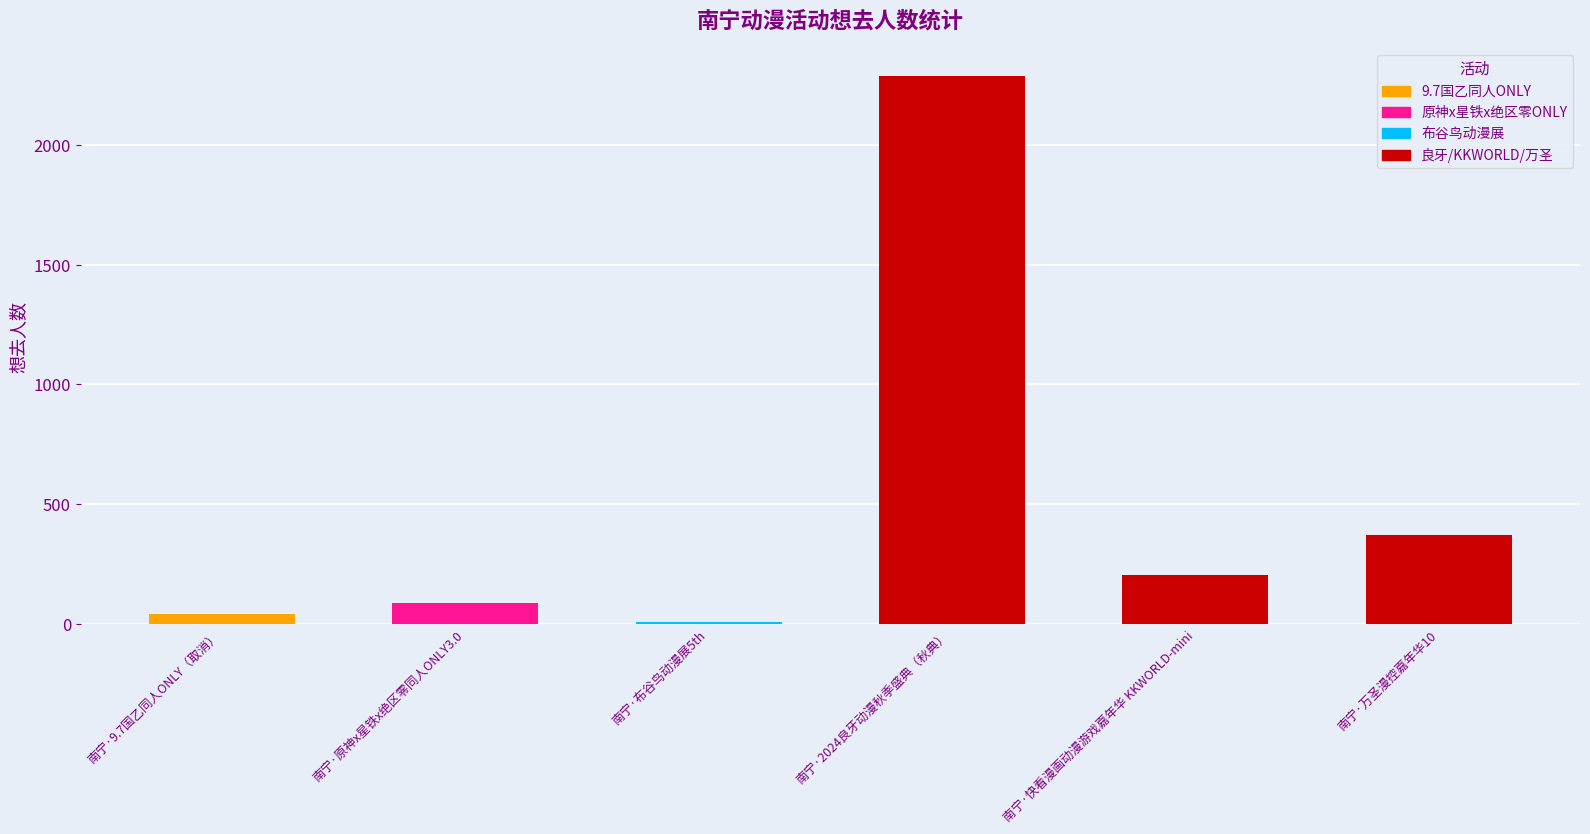

Approximately how many times larger is the value at 南宁·2024良牙动漫秋季盛典（秋典） compared to 南宁·原神x星铁x绝区零同人ONLY3.0?

26.0